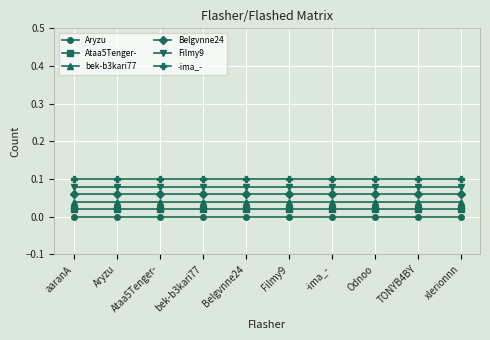

True or false: Filmy9 and Aryzu cross at least once.

False